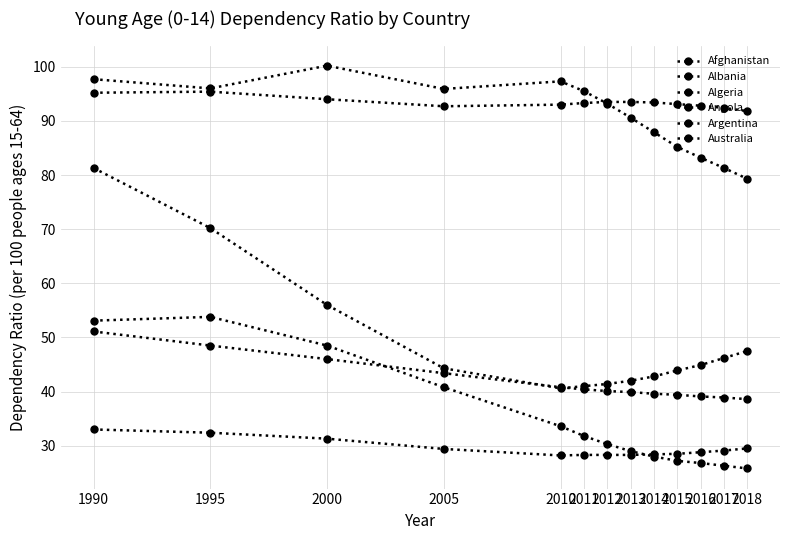

Rank the series at 2016 from highest to lowest value.

Angola, Afghanistan, Algeria, Argentina, Australia, Albania